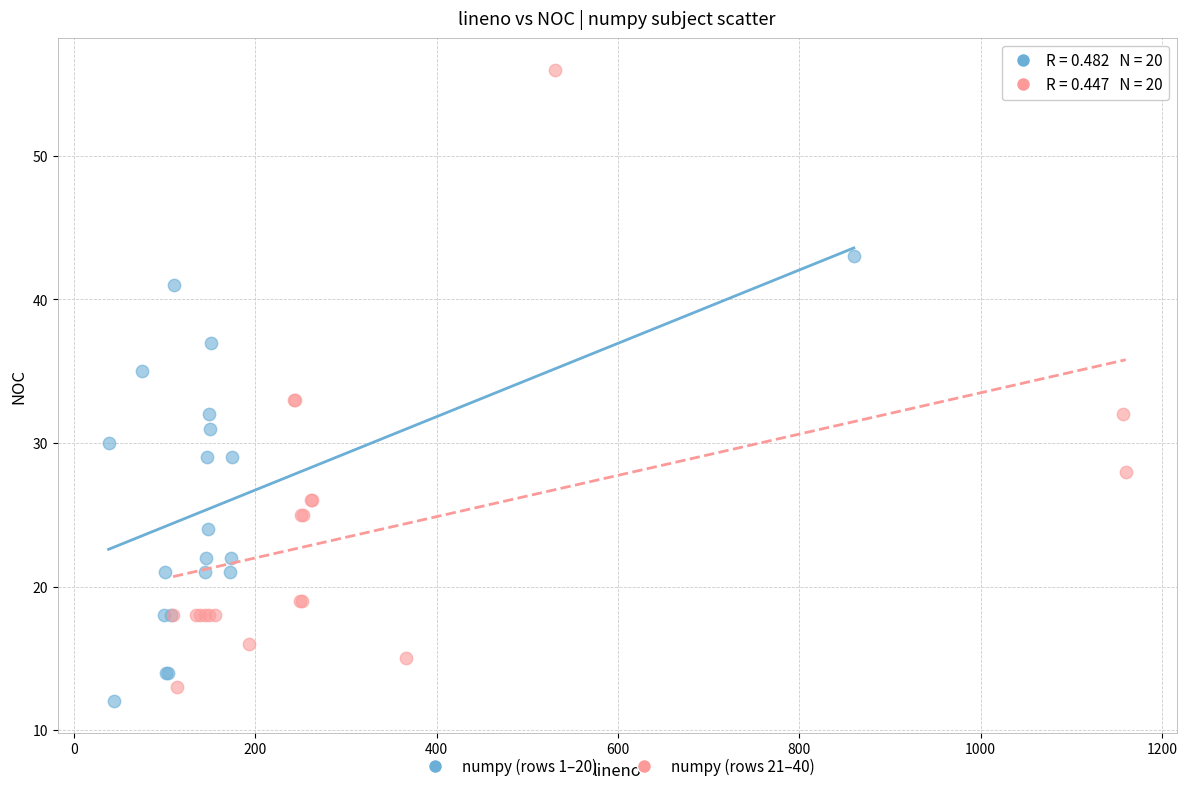

Which series reaches the maximum Y coordinate?

numpy (rows 21–40)